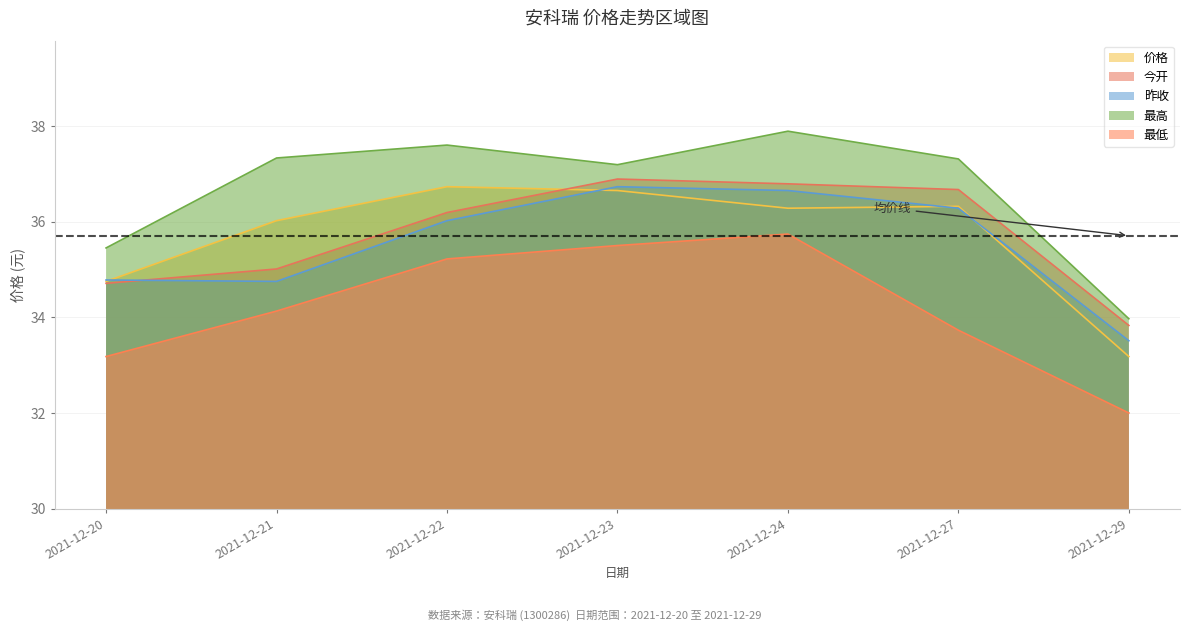

Which category has the lowest value across all series?

2021-12-29